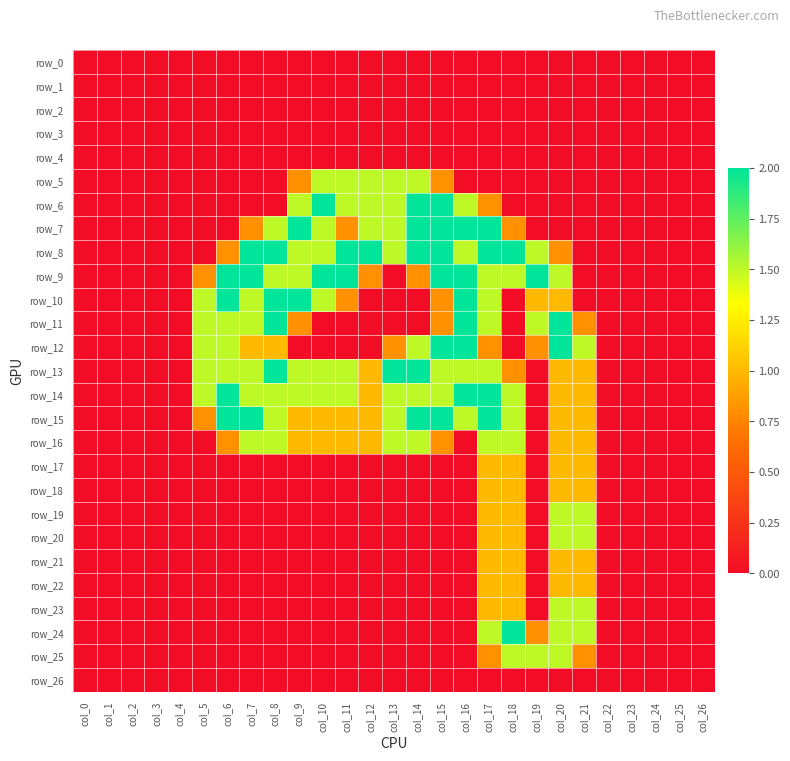

Reading right to left, list all the values displayed in this chart.

row_0: 0.0	0.0	0.0	0.0	0.0	0.0	0.0	0.0	0.0	0.0	0.0	0.0	0.0	0.0	0.0	0.0	0.0	0.0	0.0	0.0	0.0	0.0	0.0	0.0	0.0	0.0	0.0
row_1: 0.0	0.0	0.0	0.0	0.0	0.0	0.0	0.0	0.0	0.0	0.0	0.0	0.0	0.0	0.0	0.0	0.0	0.0	0.0	0.0	0.0	0.0	0.0	0.0	0.0	0.0	0.0
row_2: 0.0	0.0	0.0	0.0	0.0	0.0	0.0	0.0	0.0	0.0	0.0	0.0	0.0	0.0	0.0	0.0	0.0	0.0	0.0	0.0	0.0	0.0	0.0	0.0	0.0	0.0	0.0
row_3: 0.0	0.0	0.0	0.0	0.0	0.0	0.0	0.0	0.0	0.0	0.0	0.0	0.0	0.0	0.0	0.0	0.0	0.0	0.0	0.0	0.0	0.0	0.0	0.0	0.0	0.0	0.0
row_4: 0.0	0.0	0.0	0.0	0.0	0.0	0.0	0.0	0.0	0.0	0.0	0.0	0.0	0.0	0.0	0.0	0.0	0.0	0.0	0.0	0.0	0.0	0.0	0.0	0.0	0.0	0.0
row_5: 0.0	0.0	0.0	0.0	0.0	0.0	0.0	0.0	0.0	0.0	0.0	0.8	1.5	1.5	1.5	1.5	1.5	0.8	0.0	0.0	0.0	0.0	0.0	0.0	0.0	0.0	0.0
row_6: 0.0	0.0	0.0	0.0	0.0	0.0	0.0	0.0	0.0	0.8	1.5	2.0	2.0	1.5	1.5	1.5	2.0	1.5	0.0	0.0	0.0	0.0	0.0	0.0	0.0	0.0	0.0
row_7: 0.0	0.0	0.0	0.0	0.0	0.0	0.0	0.0	0.8	2.0	2.0	2.0	2.0	1.5	1.5	0.8	1.5	2.0	1.5	0.8	0.0	0.0	0.0	0.0	0.0	0.0	0.0
row_8: 0.0	0.0	0.0	0.0	0.0	0.0	0.8	1.5	2.0	2.0	1.5	2.0	2.0	1.5	2.0	2.0	1.5	1.5	2.0	2.0	0.8	0.0	0.0	0.0	0.0	0.0	0.0
row_9: 0.0	0.0	0.0	0.0	0.0	0.0	1.5	2.0	1.5	1.5	2.0	2.0	0.8	0.0	0.8	2.0	2.0	1.5	1.5	2.0	2.0	0.8	0.0	0.0	0.0	0.0	0.0
row_10: 0.0	0.0	0.0	0.0	0.0	0.0	1.0	1.0	0.0	1.5	2.0	0.8	0.0	0.0	0.0	0.8	1.5	2.0	2.0	1.5	2.0	1.5	0.0	0.0	0.0	0.0	0.0
row_11: 0.0	0.0	0.0	0.0	0.0	0.8	2.0	1.5	0.0	1.5	2.0	0.8	0.0	0.0	0.0	0.0	0.0	0.8	2.0	1.5	1.5	1.5	0.0	0.0	0.0	0.0	0.0
row_12: 0.0	0.0	0.0	0.0	0.0	1.5	2.0	0.8	0.0	0.8	2.0	2.0	1.5	0.8	0.0	0.0	0.0	0.0	1.0	1.0	1.5	1.5	0.0	0.0	0.0	0.0	0.0
row_13: 0.0	0.0	0.0	0.0	0.0	1.0	1.0	0.0	0.8	1.5	1.5	1.5	2.0	2.0	1.0	1.5	1.5	1.5	2.0	1.5	1.5	1.5	0.0	0.0	0.0	0.0	0.0
row_14: 0.0	0.0	0.0	0.0	0.0	1.0	1.0	0.0	1.5	2.0	2.0	1.5	1.5	1.5	1.0	1.5	1.5	1.5	1.5	1.5	2.0	1.5	0.0	0.0	0.0	0.0	0.0
row_15: 0.0	0.0	0.0	0.0	0.0	1.0	1.0	0.0	1.5	2.0	1.5	2.0	2.0	1.5	1.0	1.0	1.0	1.0	1.5	2.0	2.0	0.8	0.0	0.0	0.0	0.0	0.0
row_16: 0.0	0.0	0.0	0.0	0.0	1.0	1.0	0.0	1.5	1.5	0.0	0.8	1.5	1.5	1.0	1.0	1.0	1.0	1.5	1.5	0.8	0.0	0.0	0.0	0.0	0.0	0.0
row_17: 0.0	0.0	0.0	0.0	0.0	1.0	1.0	0.0	1.0	1.0	0.0	0.0	0.0	0.0	0.0	0.0	0.0	0.0	0.0	0.0	0.0	0.0	0.0	0.0	0.0	0.0	0.0
row_18: 0.0	0.0	0.0	0.0	0.0	1.0	1.0	0.0	1.0	1.0	0.0	0.0	0.0	0.0	0.0	0.0	0.0	0.0	0.0	0.0	0.0	0.0	0.0	0.0	0.0	0.0	0.0
row_19: 0.0	0.0	0.0	0.0	0.0	1.5	1.5	0.0	1.0	1.0	0.0	0.0	0.0	0.0	0.0	0.0	0.0	0.0	0.0	0.0	0.0	0.0	0.0	0.0	0.0	0.0	0.0
row_20: 0.0	0.0	0.0	0.0	0.0	1.5	1.5	0.0	1.0	1.0	0.0	0.0	0.0	0.0	0.0	0.0	0.0	0.0	0.0	0.0	0.0	0.0	0.0	0.0	0.0	0.0	0.0
row_21: 0.0	0.0	0.0	0.0	0.0	1.0	1.0	0.0	1.0	1.0	0.0	0.0	0.0	0.0	0.0	0.0	0.0	0.0	0.0	0.0	0.0	0.0	0.0	0.0	0.0	0.0	0.0
row_22: 0.0	0.0	0.0	0.0	0.0	1.0	1.0	0.0	1.0	1.0	0.0	0.0	0.0	0.0	0.0	0.0	0.0	0.0	0.0	0.0	0.0	0.0	0.0	0.0	0.0	0.0	0.0
row_23: 0.0	0.0	0.0	0.0	0.0	1.5	1.5	0.0	1.0	1.0	0.0	0.0	0.0	0.0	0.0	0.0	0.0	0.0	0.0	0.0	0.0	0.0	0.0	0.0	0.0	0.0	0.0
row_24: 0.0	0.0	0.0	0.0	0.0	1.5	1.5	0.8	2.0	1.5	0.0	0.0	0.0	0.0	0.0	0.0	0.0	0.0	0.0	0.0	0.0	0.0	0.0	0.0	0.0	0.0	0.0
row_25: 0.0	0.0	0.0	0.0	0.0	0.8	1.5	1.5	1.5	0.8	0.0	0.0	0.0	0.0	0.0	0.0	0.0	0.0	0.0	0.0	0.0	0.0	0.0	0.0	0.0	0.0	0.0
row_26: 0.0	0.0	0.0	0.0	0.0	0.0	0.0	0.0	0.0	0.0	0.0	0.0	0.0	0.0	0.0	0.0	0.0	0.0	0.0	0.0	0.0	0.0	0.0	0.0	0.0	0.0	0.0